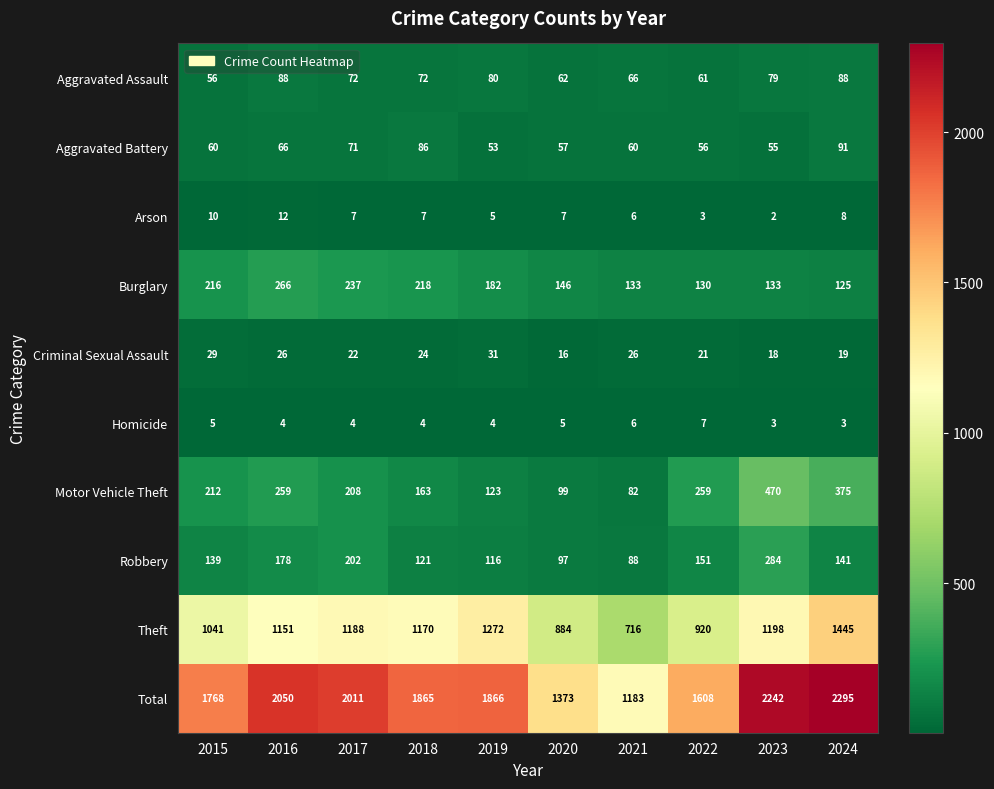

What is the total value across all series at 2021?

2366